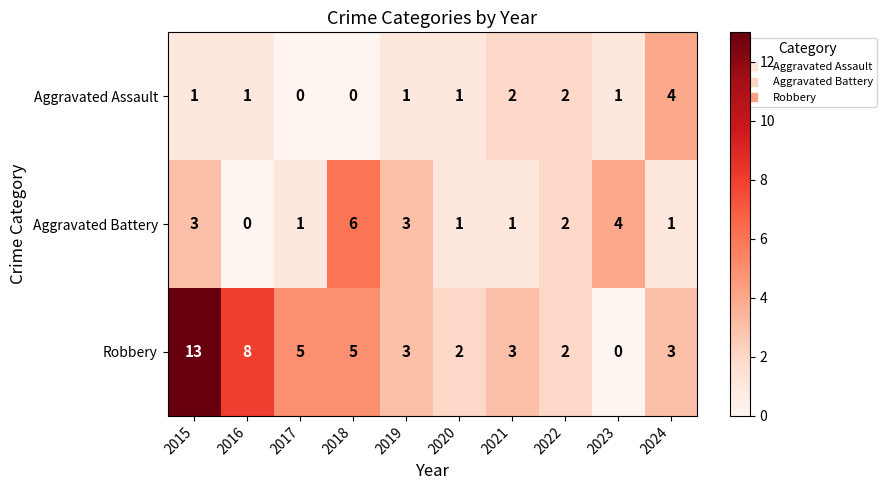

What is the maximum value shown in the chart?

13